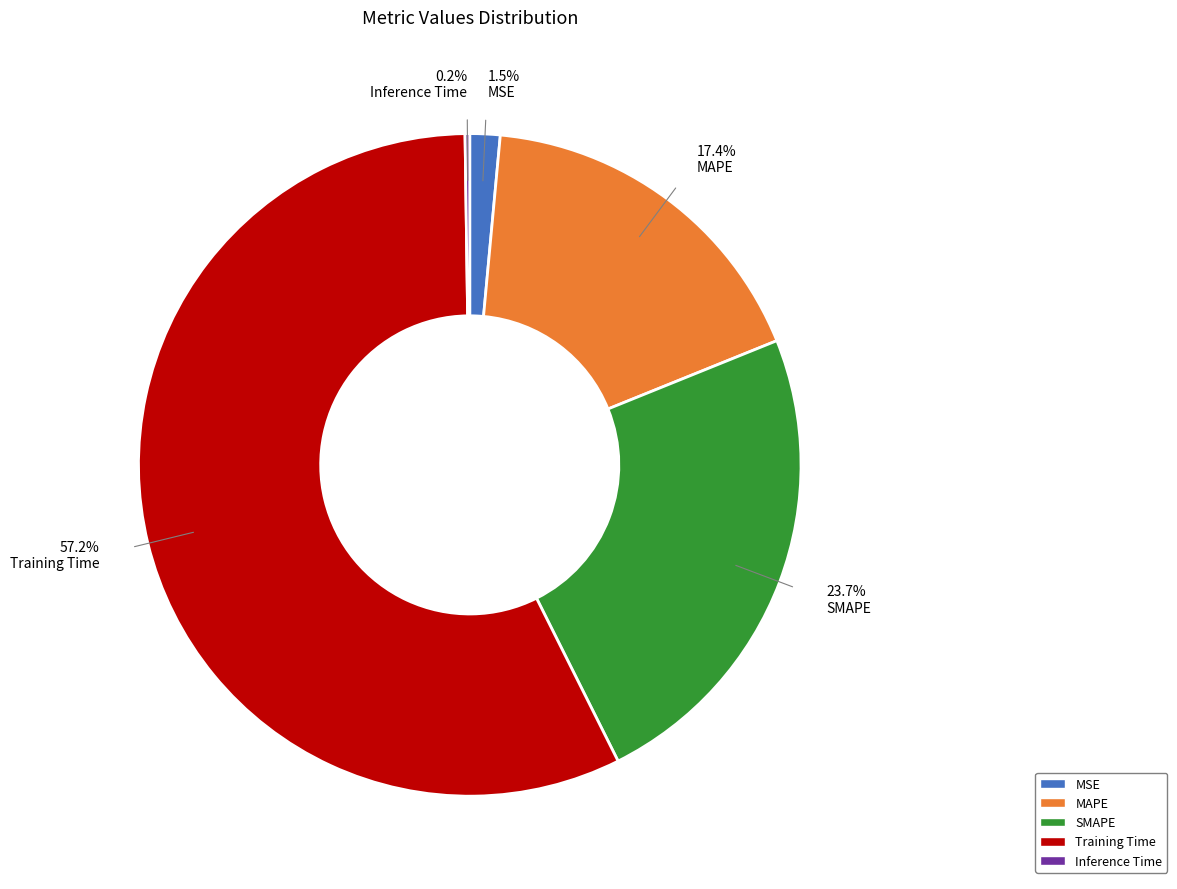

Combined, what portion of the pie is MAPE and Training Time?

74.6%